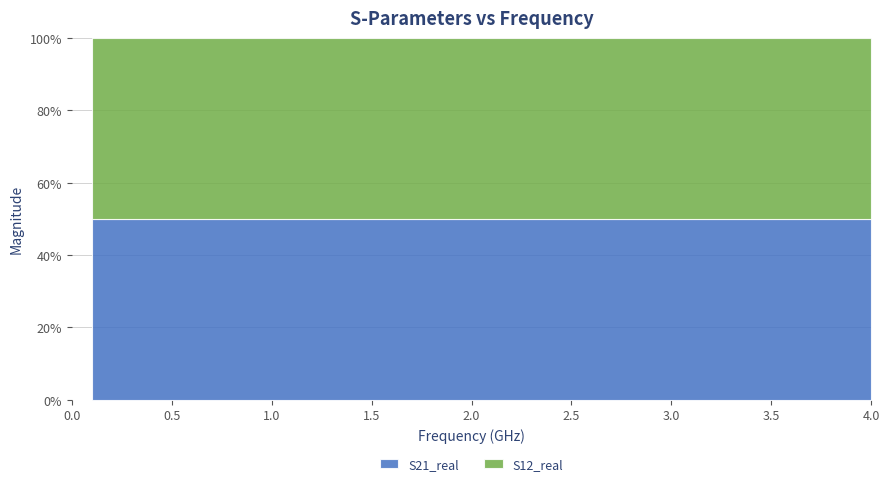

Reading left to right, extract all data points from this chart.

S21_real: 0=1.0	1=1.0	2=1.0	3=1.0	4=1.0	5=1.0	6=1.0	7=0.9	8=0.9	9=0.9	10=0.9	11=0.9	12=0.9	13=0.9	14=0.8	15=0.8	16=0.8	17=0.8	18=0.8	19=0.7	20=0.7	21=0.7	22=0.7	23=0.7	24=0.6	25=0.6	26=0.6	27=0.6	28=0.6	29=0.6	30=0.5	31=0.5	32=0.5	33=0.5	34=0.5	35=0.5	36=0.4	37=0.4	38=0.4	39=0.4
S12_real: 0=1.0	1=1.0	2=1.0	3=1.0	4=1.0	5=1.0	6=1.0	7=0.9	8=0.9	9=0.9	10=0.9	11=0.9	12=0.9	13=0.9	14=0.8	15=0.8	16=0.8	17=0.8	18=0.8	19=0.7	20=0.7	21=0.7	22=0.7	23=0.7	24=0.6	25=0.6	26=0.6	27=0.6	28=0.6	29=0.6	30=0.5	31=0.5	32=0.5	33=0.5	34=0.5	35=0.5	36=0.4	37=0.4	38=0.4	39=0.4